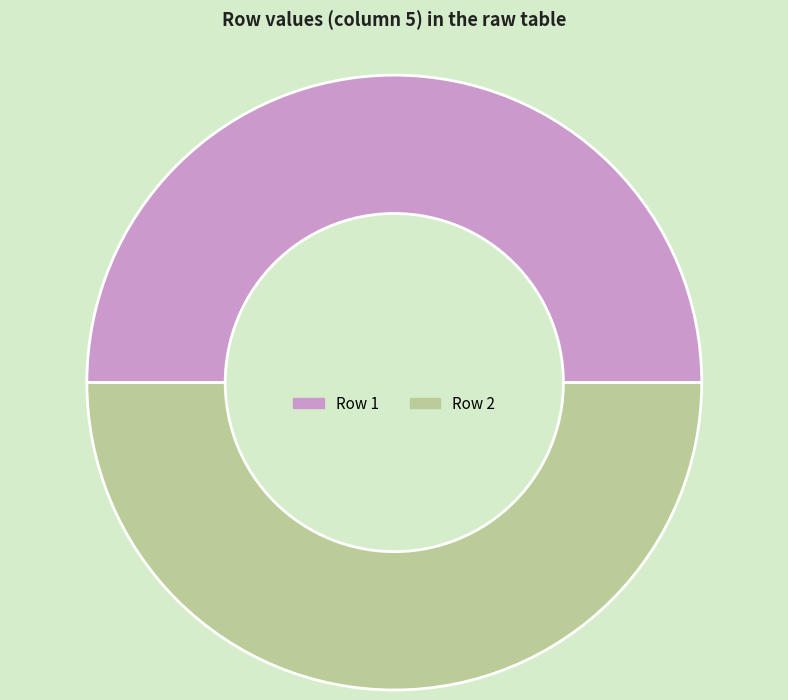

What is the ratio of the value at Row 1 to the value at Row 2?

1.0